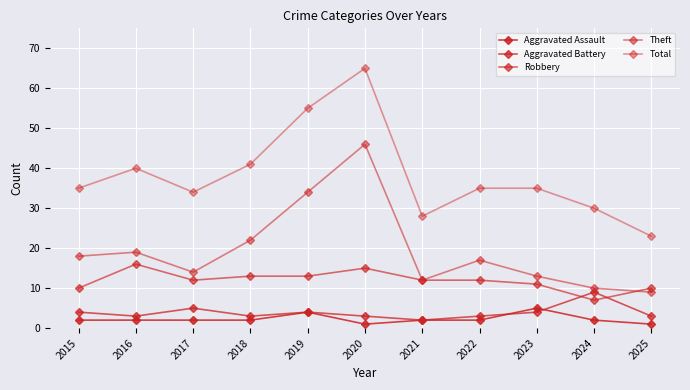

What is the minimum value shown in the chart?

1